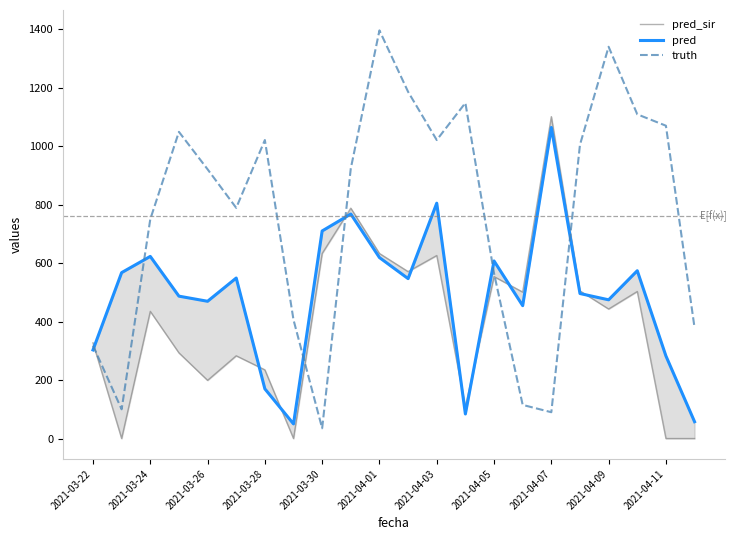

What is the highest value of the truth series?

1396